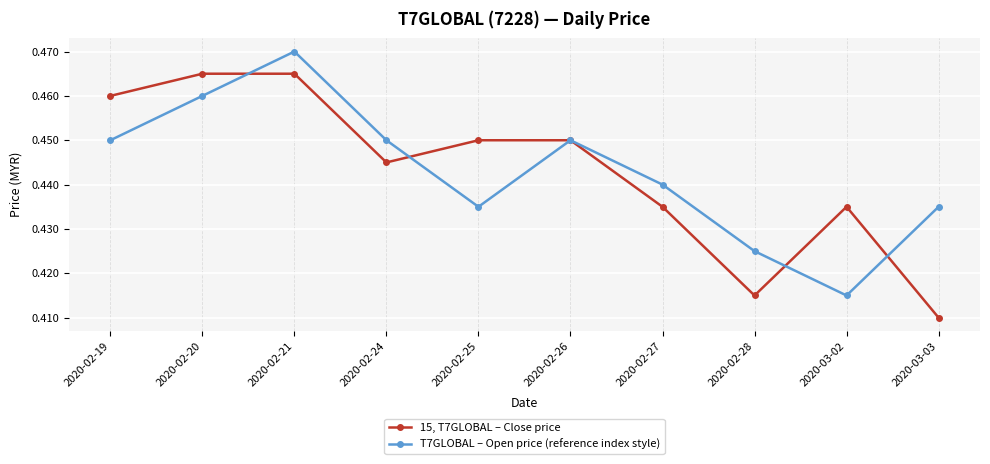

Count the T7GLOBAL – Open price (reference index style) values in the range 0 to 1.

10